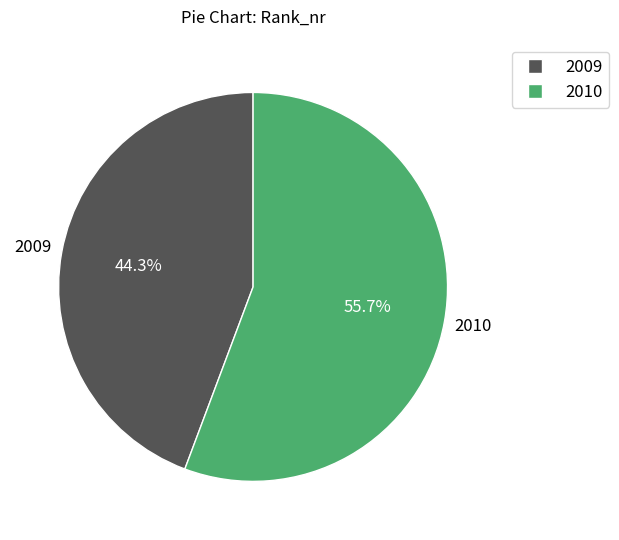

To the nearest percent, what portion does 2010 represent?

56%